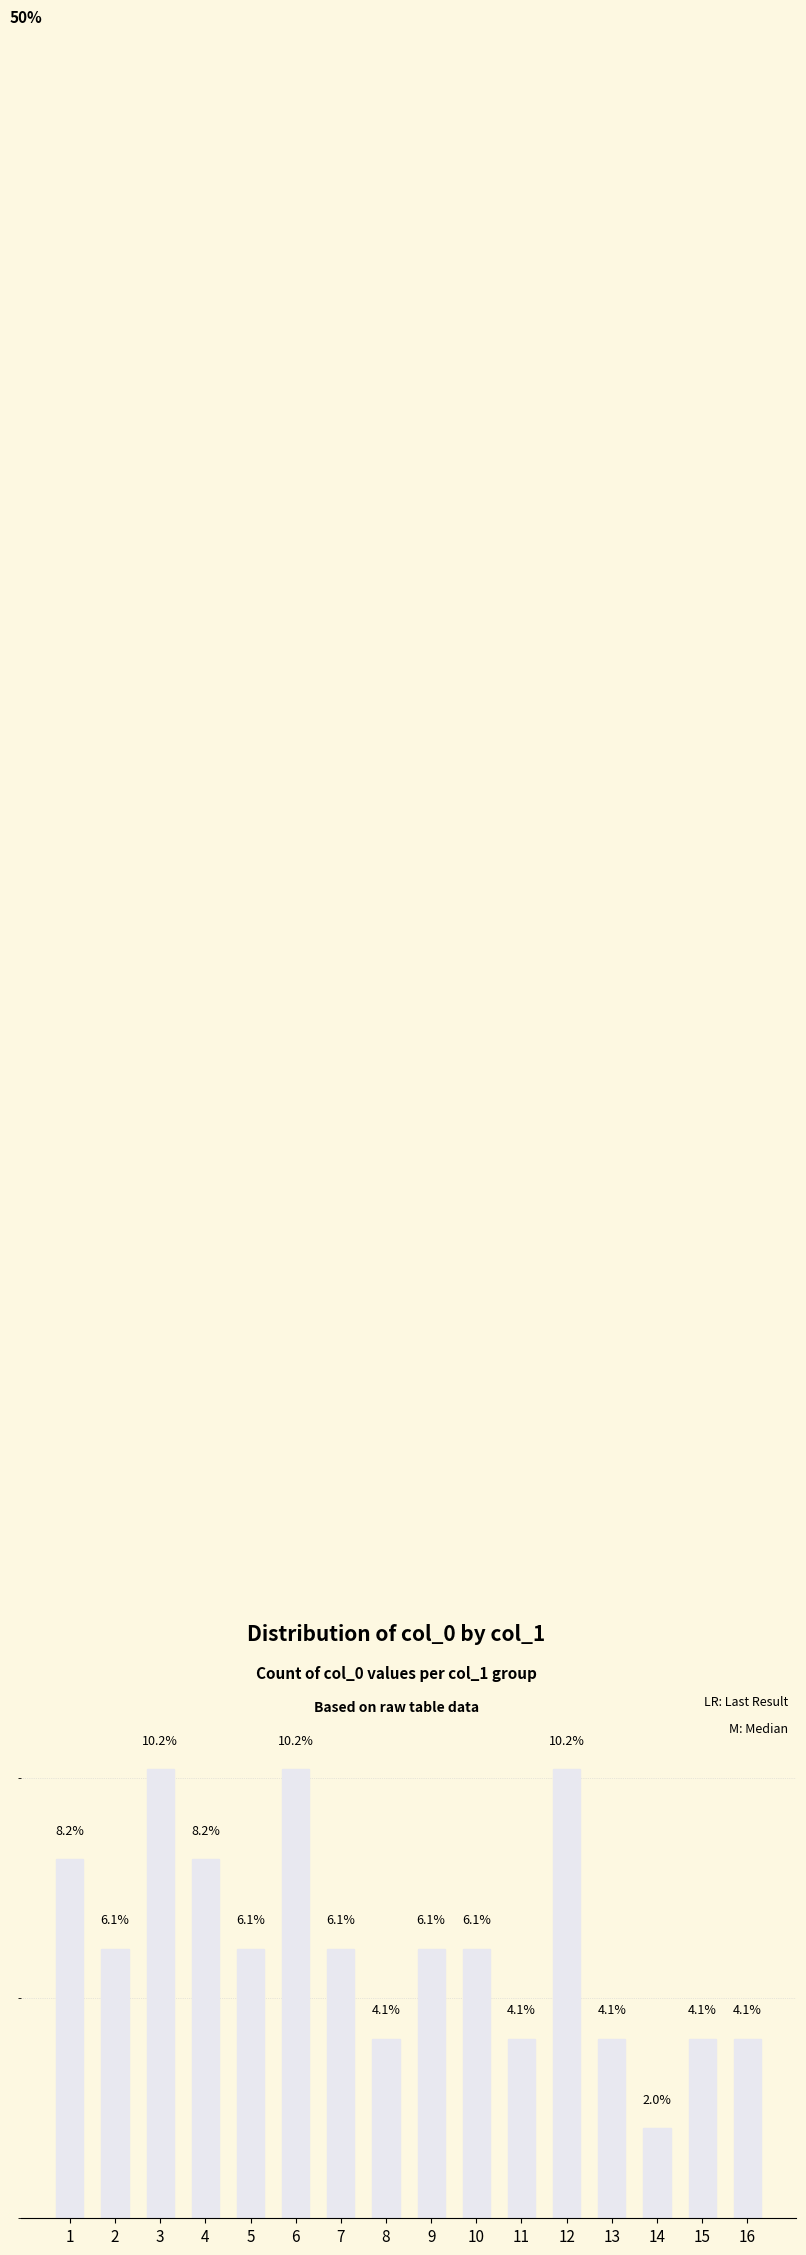

Where does the data first go above 6?

1